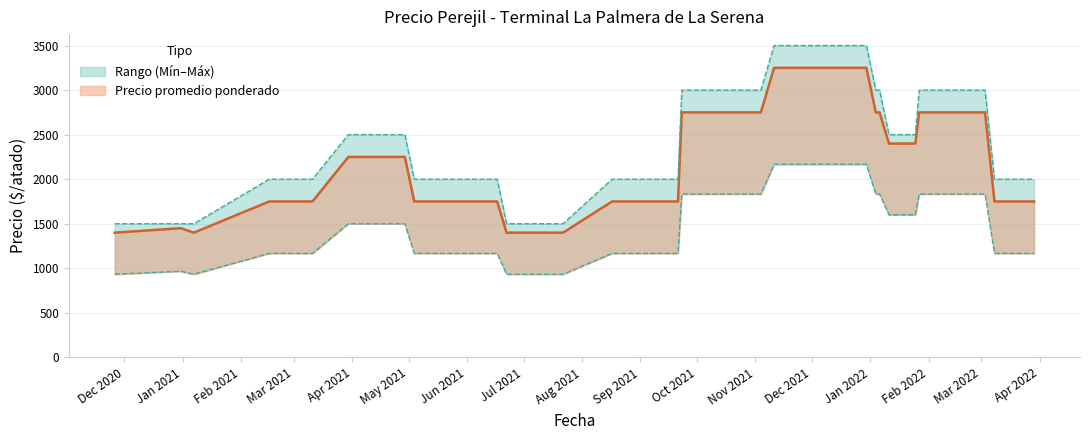

What is the total value across all series at 2020-12-31?

3917